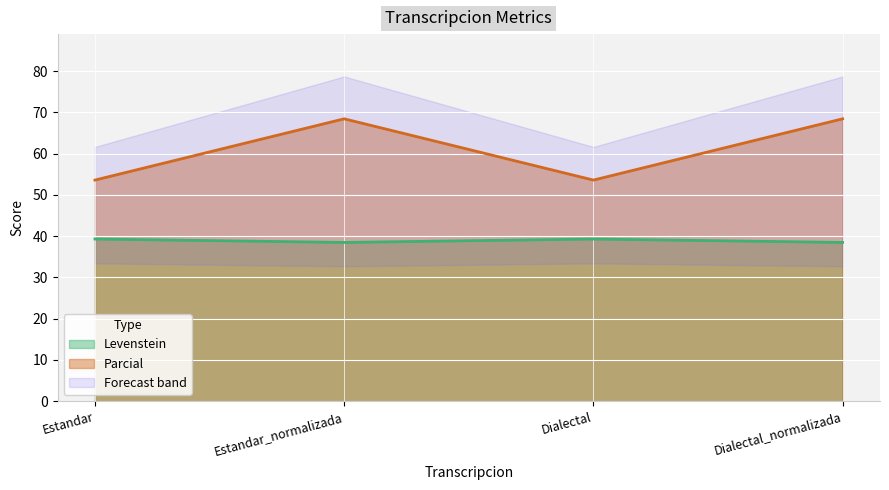

Does the chart display data point markers on the line(s)?

No